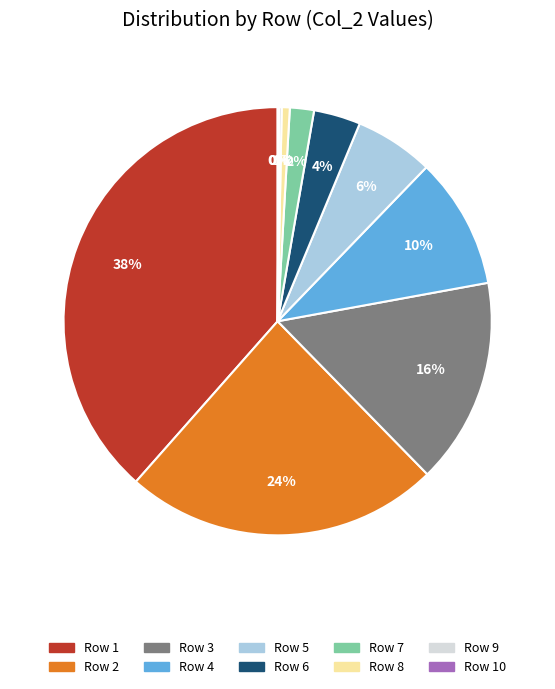

Is there any slice that represents more than half of the pie?

No